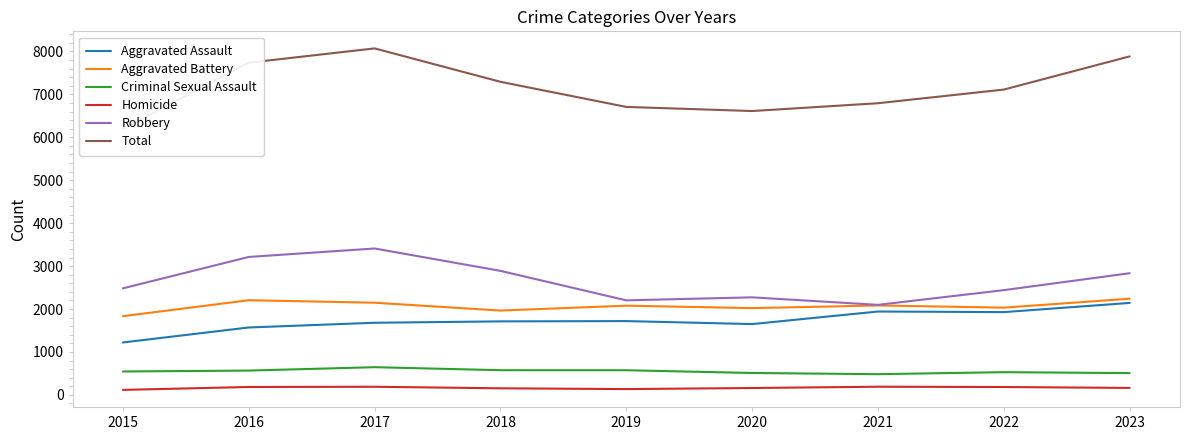

Which category has the highest value in the Criminal Sexual Assault series?

2017